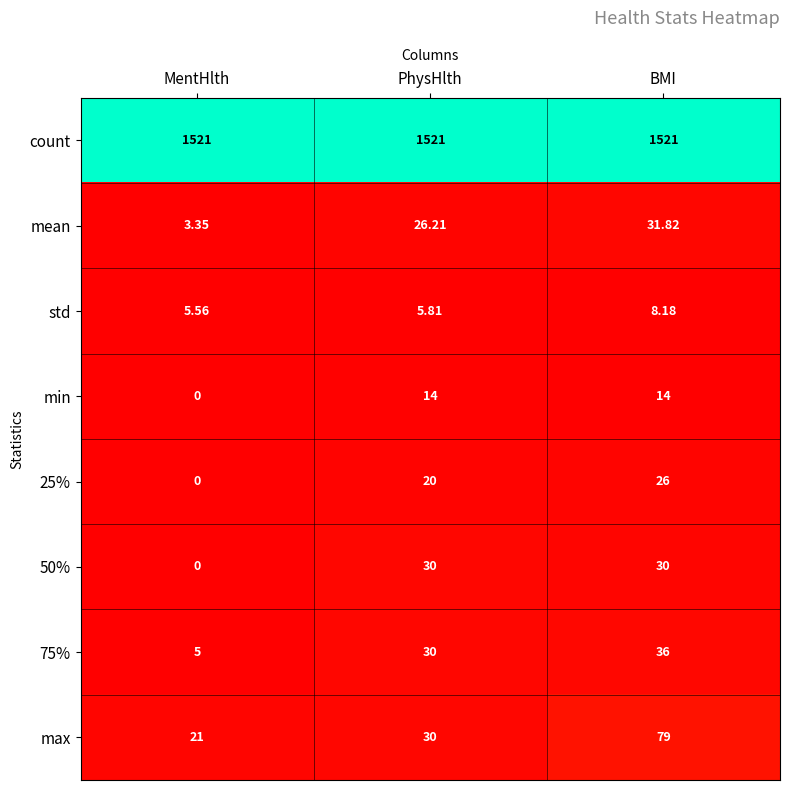

Where is min nearest to the value 7?

MentHlth